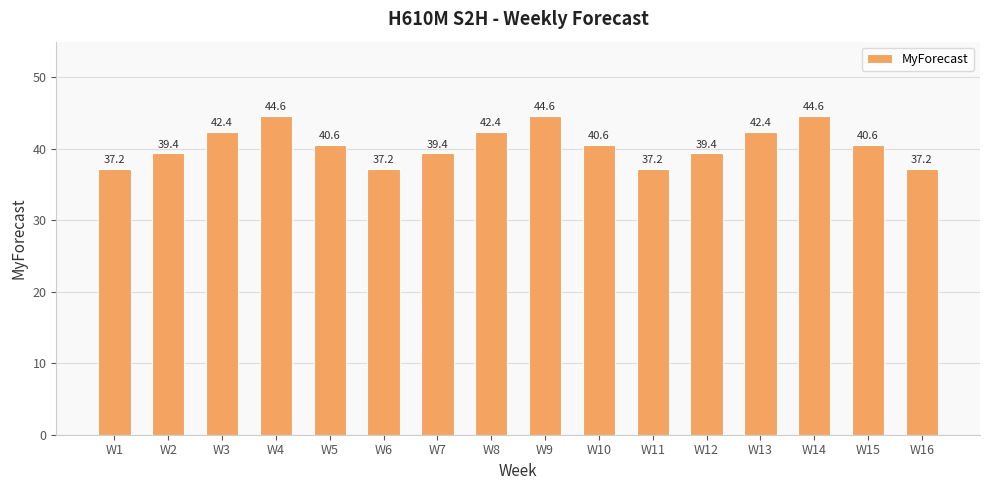

What is the minimum value shown in the chart?

37.2